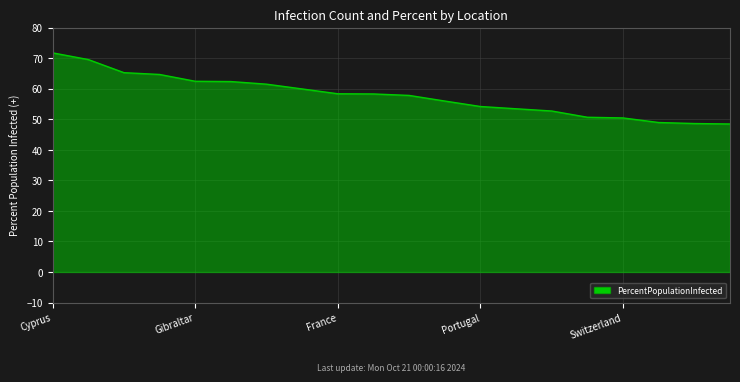

Does the chart display data point markers on the line(s)?

No